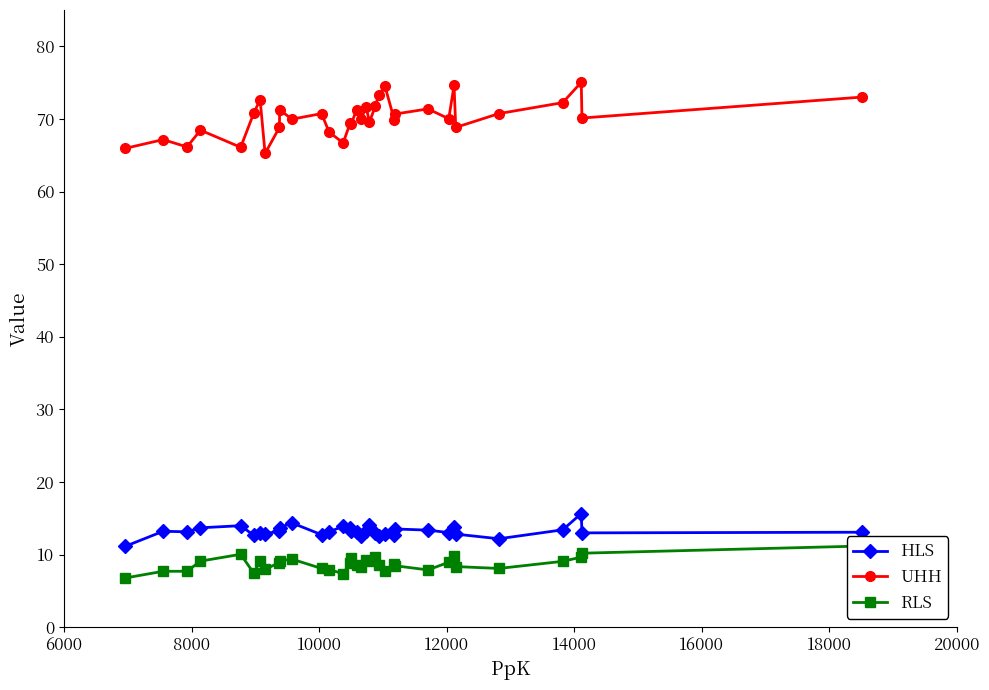

What is the maximum value shown in the chart?

75.0